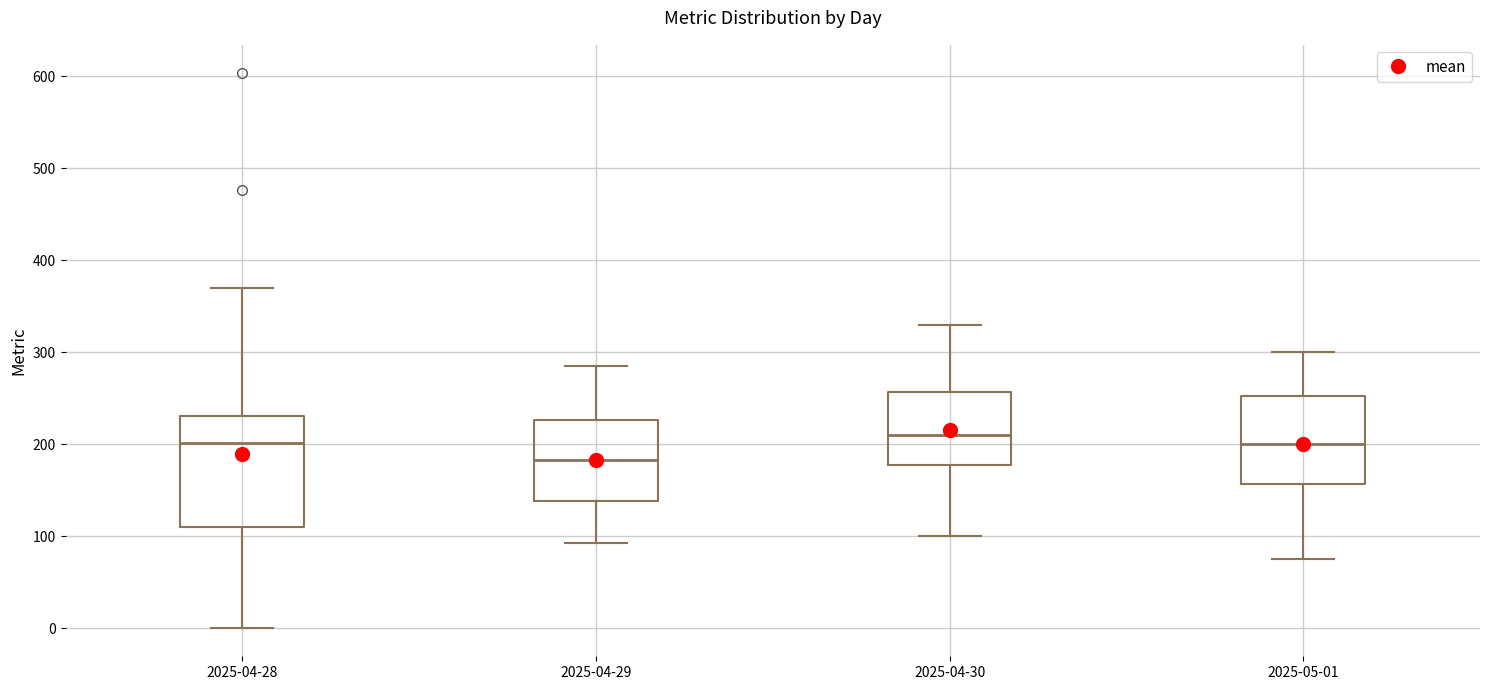

Reading left to right, read every box against the y-axis: the position of its median line, the range the box covers, and the ends of its whiskers. The values are not printed on the chart, so give them approximately, as read against the axis.

2025-04-28: median 200, box 110 to 230, whiskers 0 to 370
2025-04-29: median 180, box 140 to 230, whiskers 90 to 290
2025-04-30: median 210, box 180 to 260, whiskers 100 to 330
2025-05-01: median 200, box 160 to 250, whiskers 80 to 300